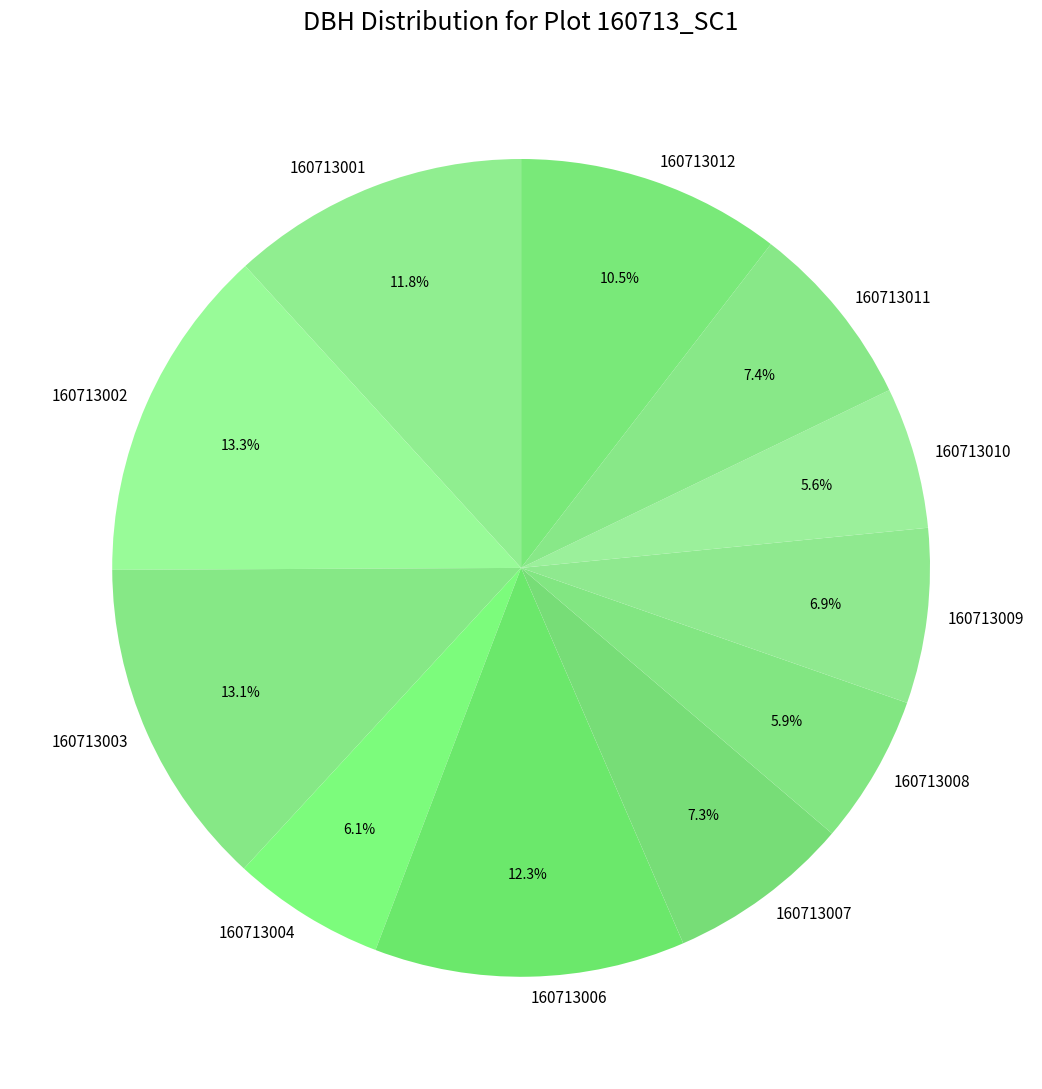

How many segments does this pie chart have?

11